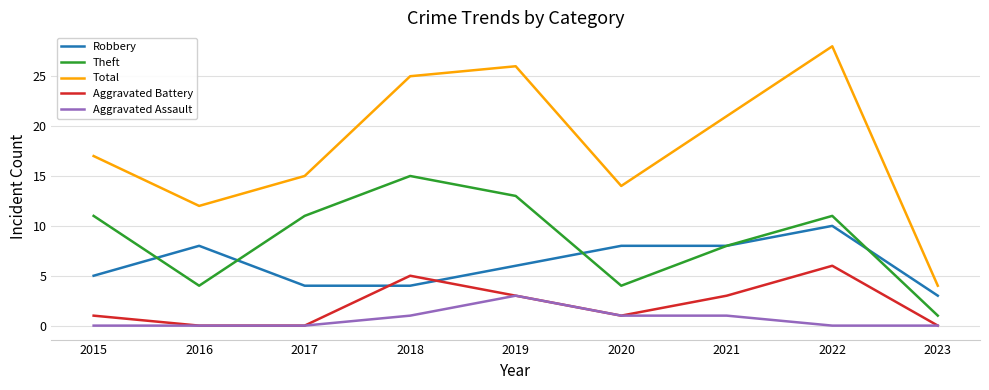

True or false: Total has a value of 15 at 2017.

True